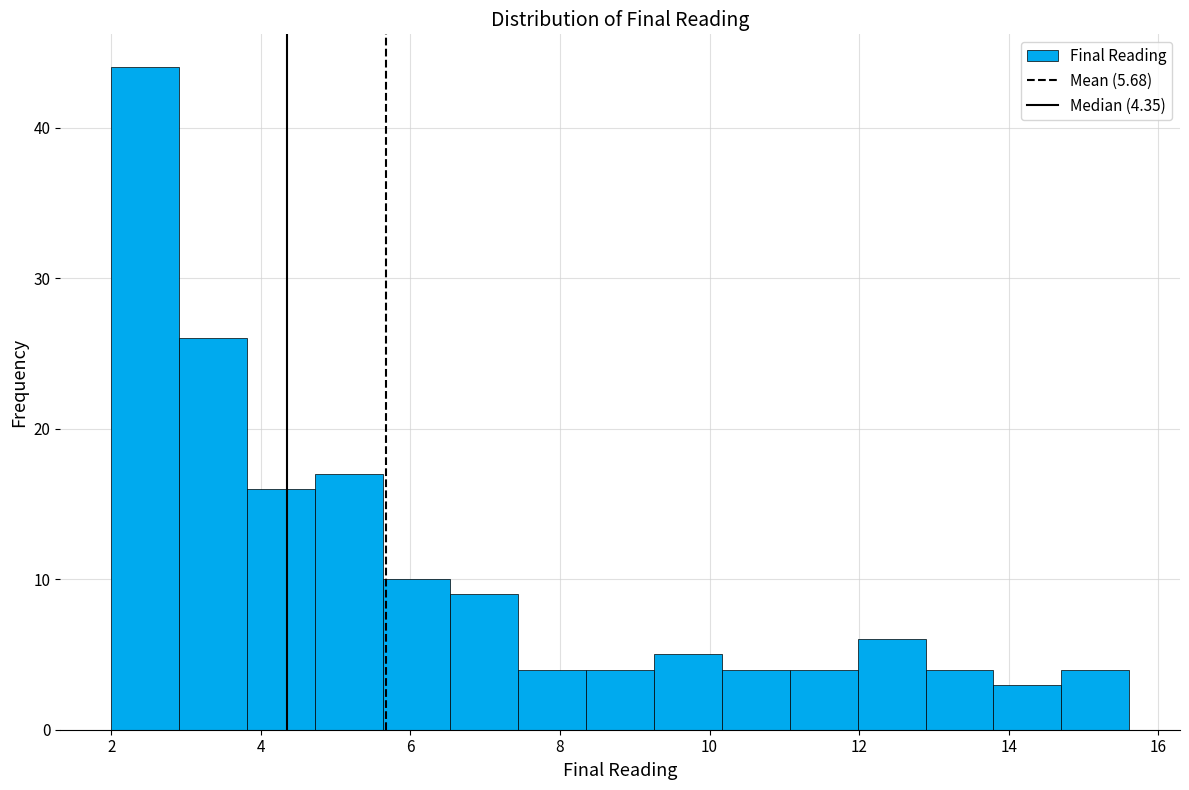

Reading left to right, transcribe this chart: for each bar, give the range it covers on the x-axis and its height. Neither the bar edges nor the heights are printed on the chart, so give them approximately, as read against the axes.

2.0 to 3.0: 44
3.0 to 3.8: 26
3.8 to 4.8: 16
4.8 to 5.6: 17
5.6 to 6.6: 10
6.6 to 7.4: 9
7.4 to 8.4: 4
8.4 to 9.2: 4
9.2 to 10.2: 5
10.2 to 11.0: 4
11.0 to 12.0: 4
12.0 to 12.8: 6
12.8 to 13.8: 4
13.8 to 14.8: 3
14.8 to 15.6: 4